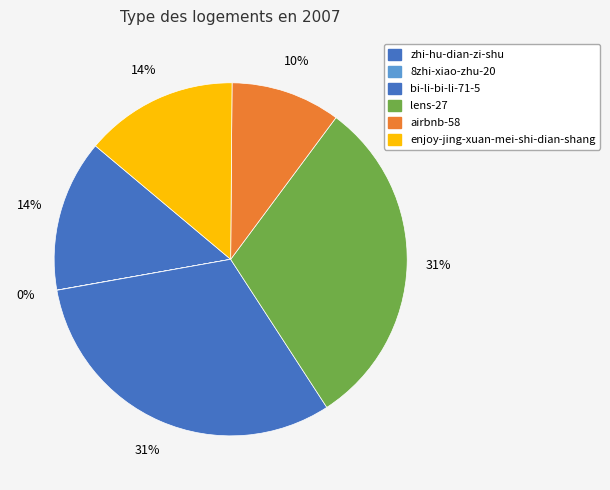

What is the ratio of the value at enjoy-jing-xuan-mei-shi-dian-shang to the value at lens-27?

0.5